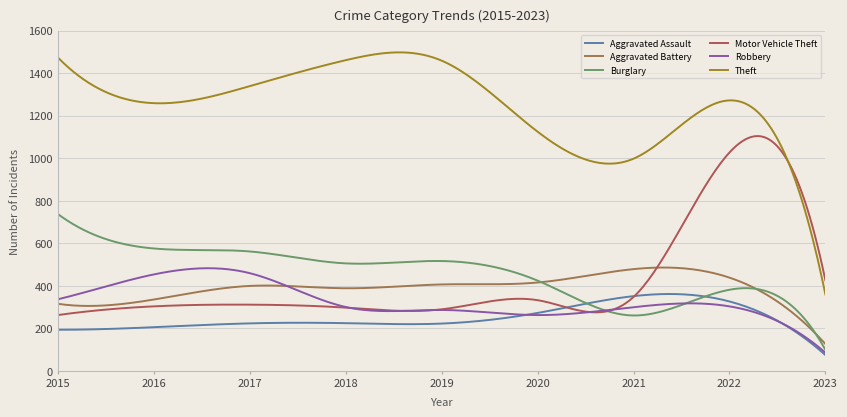

Is this an area chart (filled region under the line)?

No